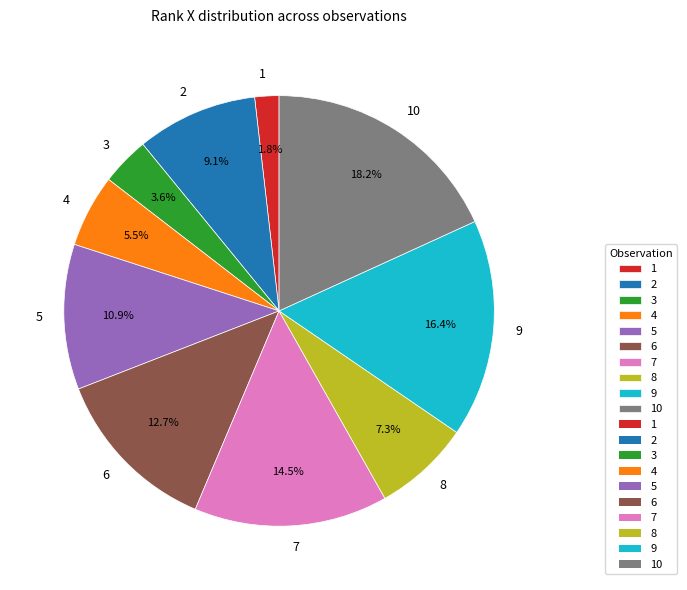

Between 7 and 9, which is larger?

9